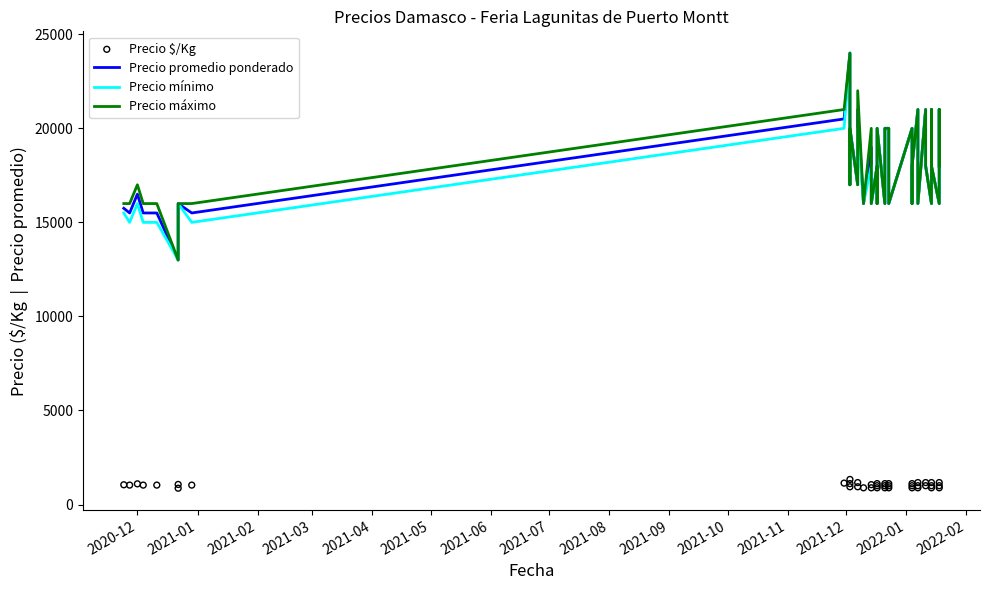

Which series has the largest total across all categories?

Precio máximo